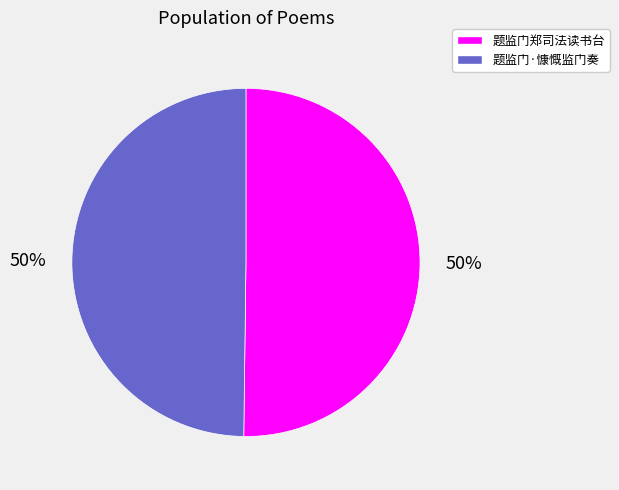

What is the ratio of the value at 题监门·慷慨监门奏 to the value at 题监门郑司法读书台?

1.0